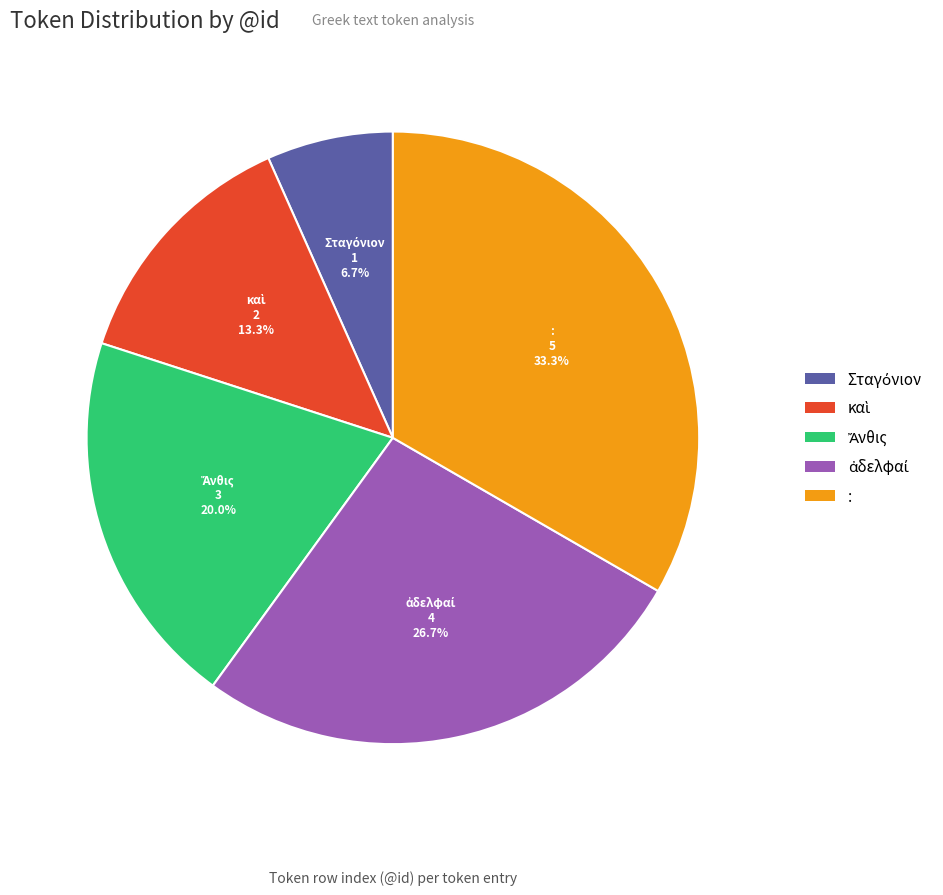

What is the largest slice in the pie chart?

: